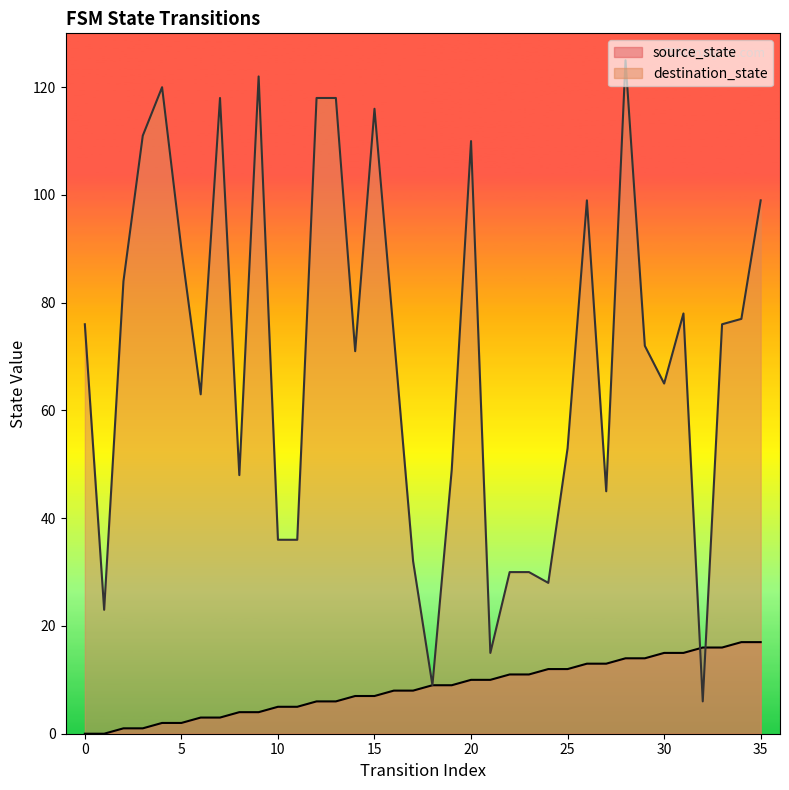

The destination_state series shows 51 at 0. True or false?

False